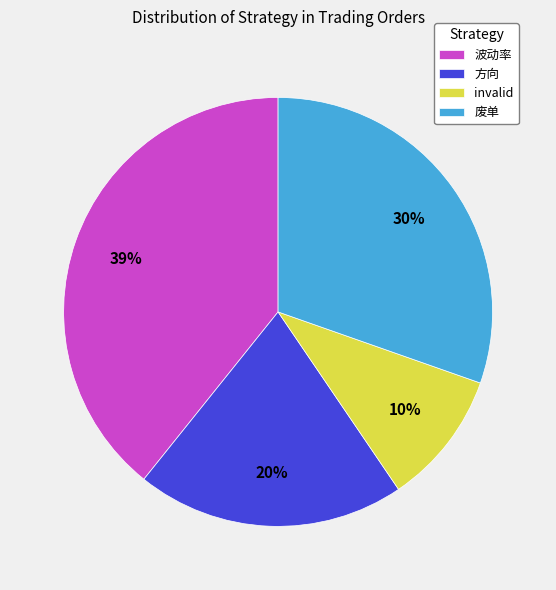

What is the smallest slice in the pie chart?

invalid